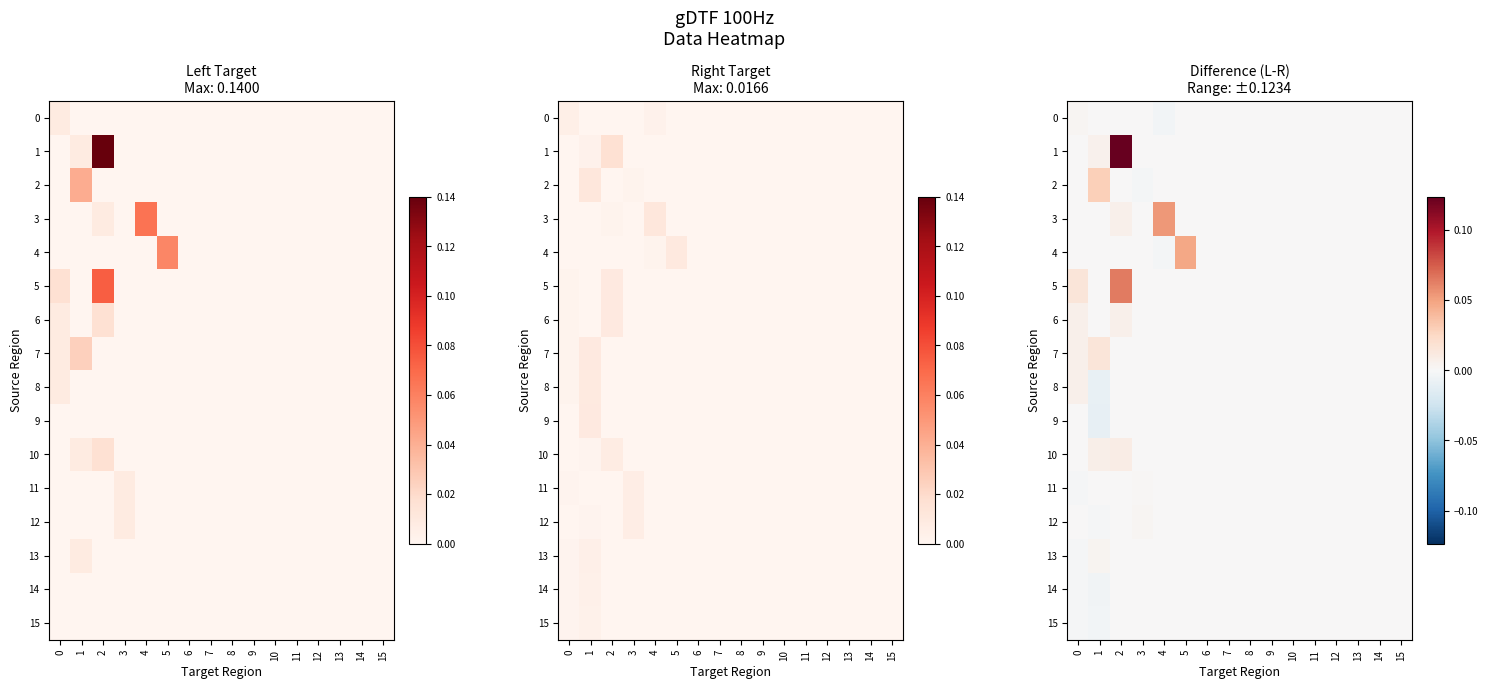

Rank the series by their maximum value, from highest to lowest.

1, 5, 3, 4, 2, 7, 10, 6, 8, 13, 0, 12, 11, 9, 14, 15